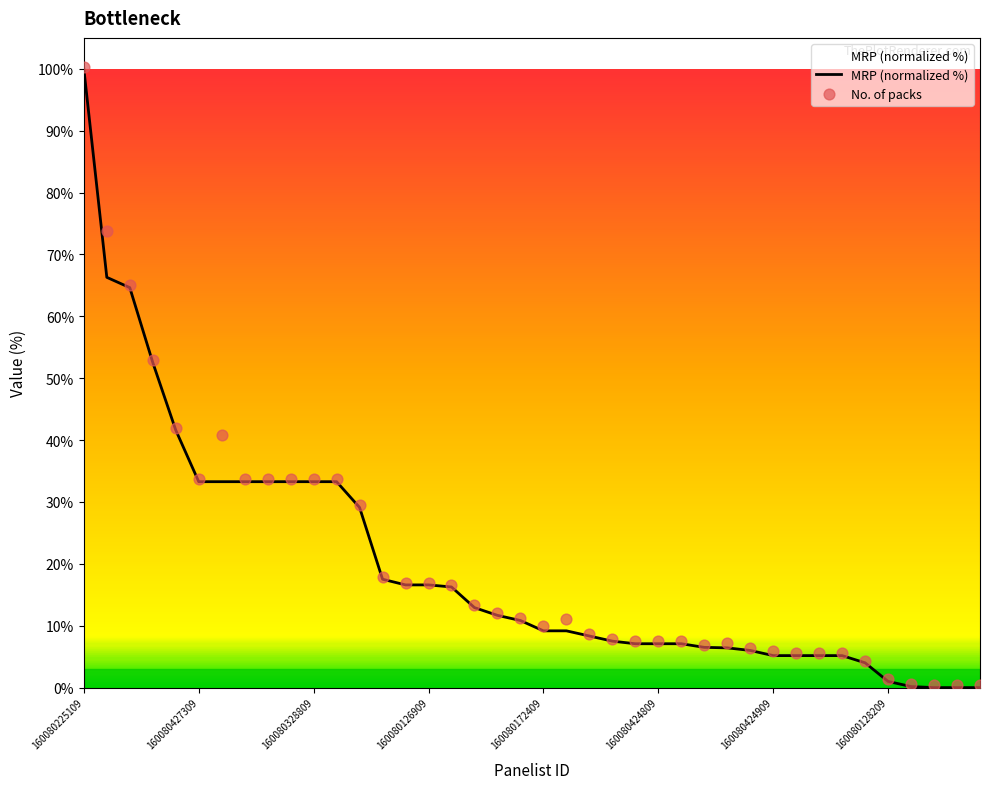

Is the value of MRP (normalized %) at 29 greater than the value of No. of packs at 18?

No